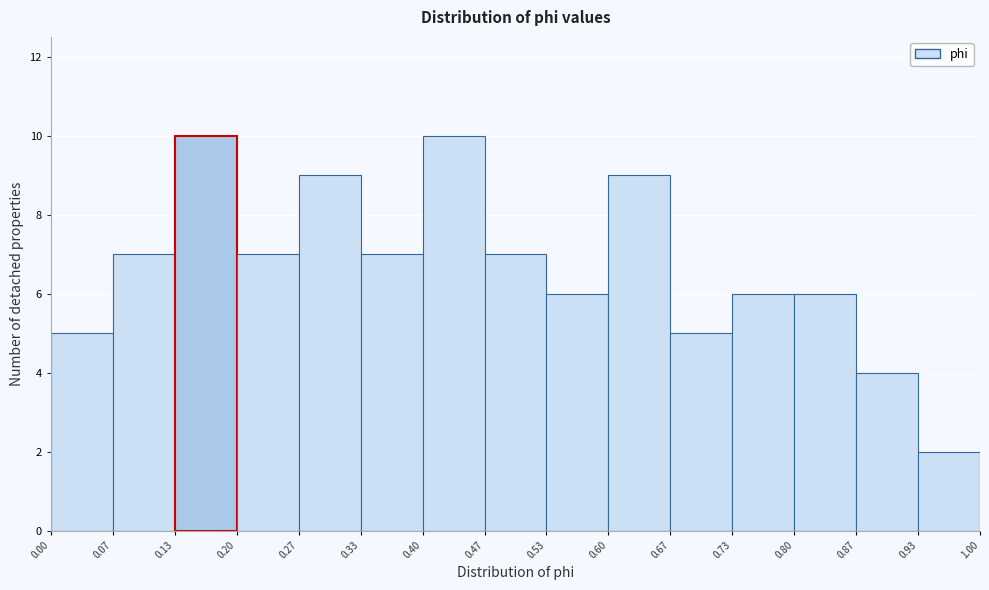

Reading left to right, list every bar in this chart as the range it spans on the x-axis followed by its height. The values are not printed on the chart, so give them approximately, as read against the axis.

0.00 to 0.07: 5
0.07 to 0.13: 7
0.13 to 0.20: 10
0.20 to 0.27: 7
0.27 to 0.33: 9
0.33 to 0.40: 7
0.40 to 0.47: 10
0.47 to 0.53: 7
0.53 to 0.60: 6
0.60 to 0.67: 9
0.67 to 0.73: 5
0.73 to 0.80: 6
0.80 to 0.87: 6
0.87 to 0.93: 4
0.93 to 1.00: 2